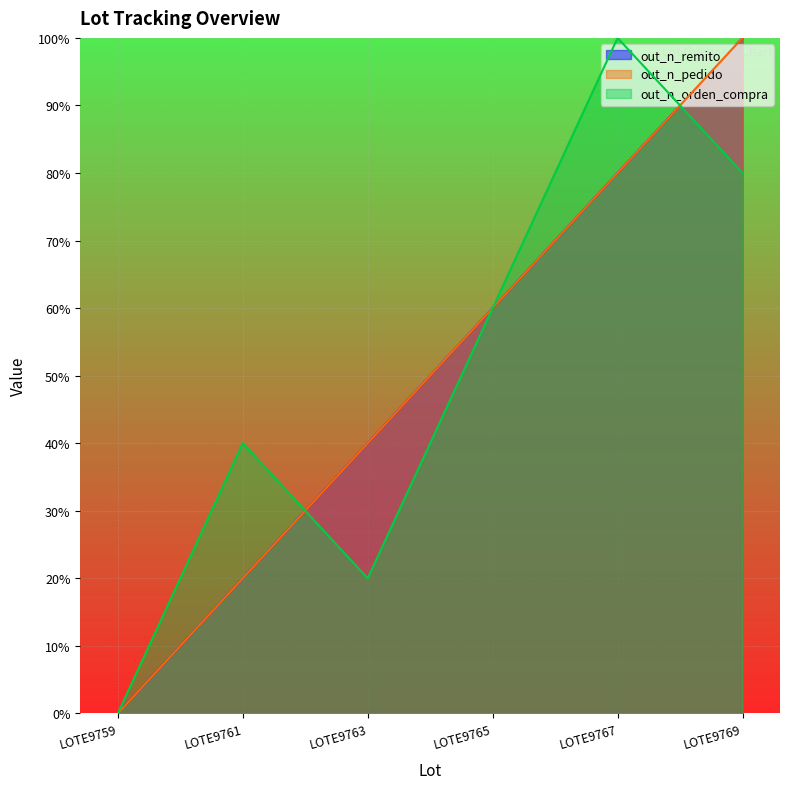

Count the number of data series in this chart.

3